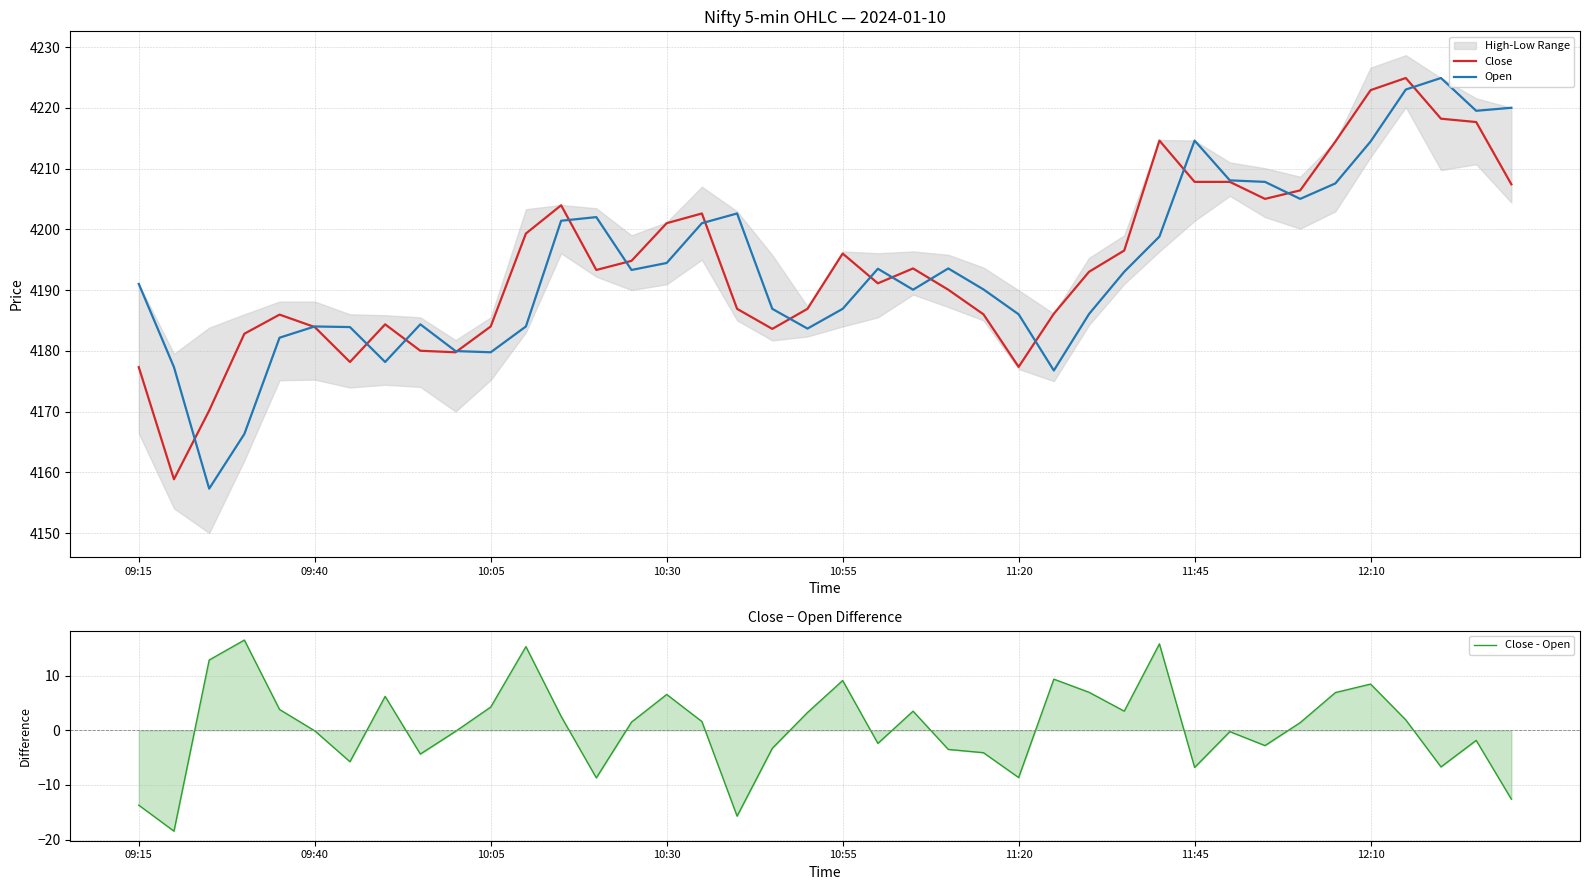

The value of Close - Open at 8 is -4.4. True or false?

True